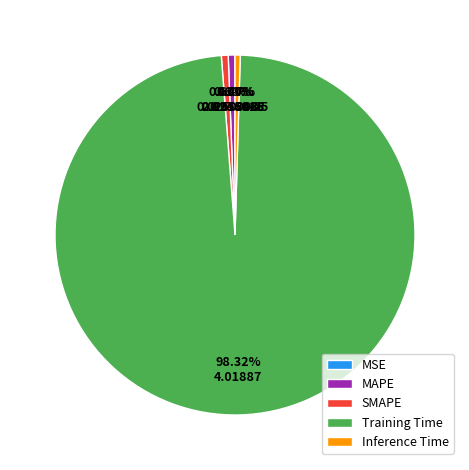

Combined, do Training Time and SMAPE account for over 50%?

Yes